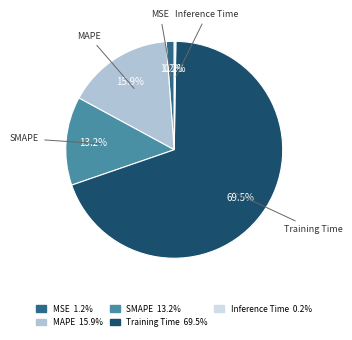

What is the largest slice in the pie chart?

Training Time